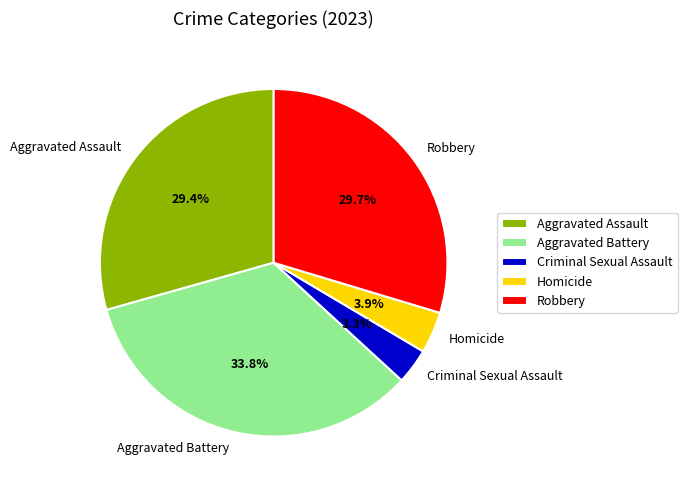

Which slice is the smallest?

Criminal Sexual Assault